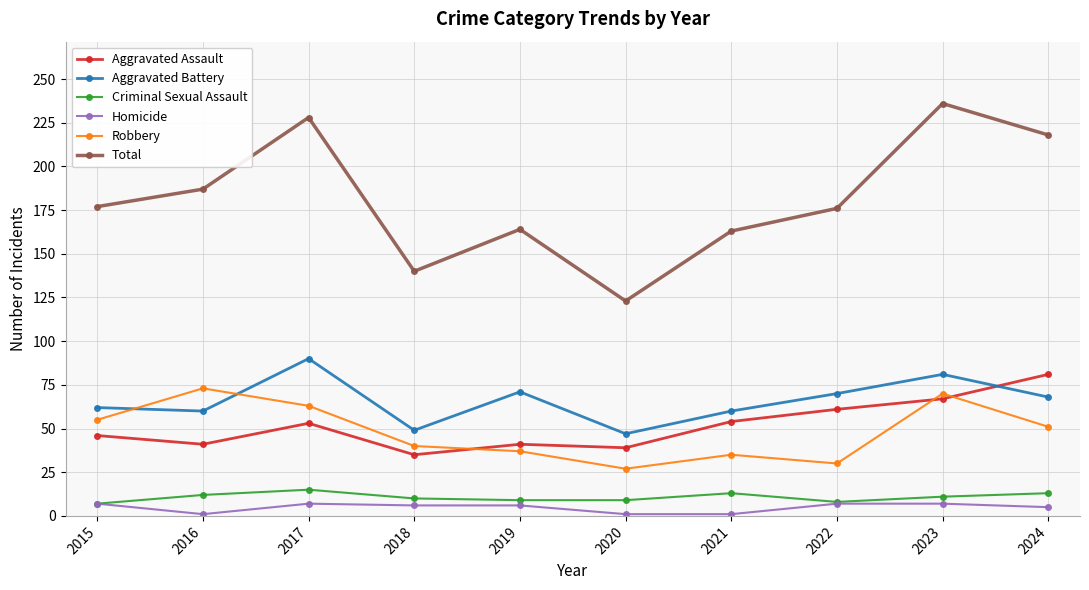

What is the value of the Homicide point at the 9th from the left?

7